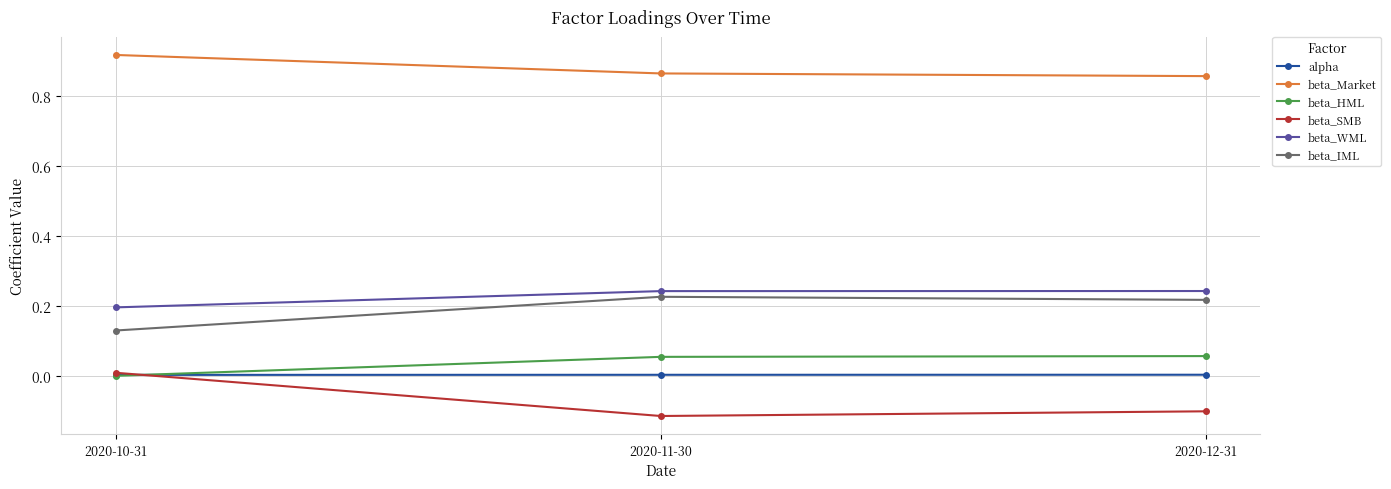

True or false: beta_SMB has a value of 0.0 at 2020-10-31.

True